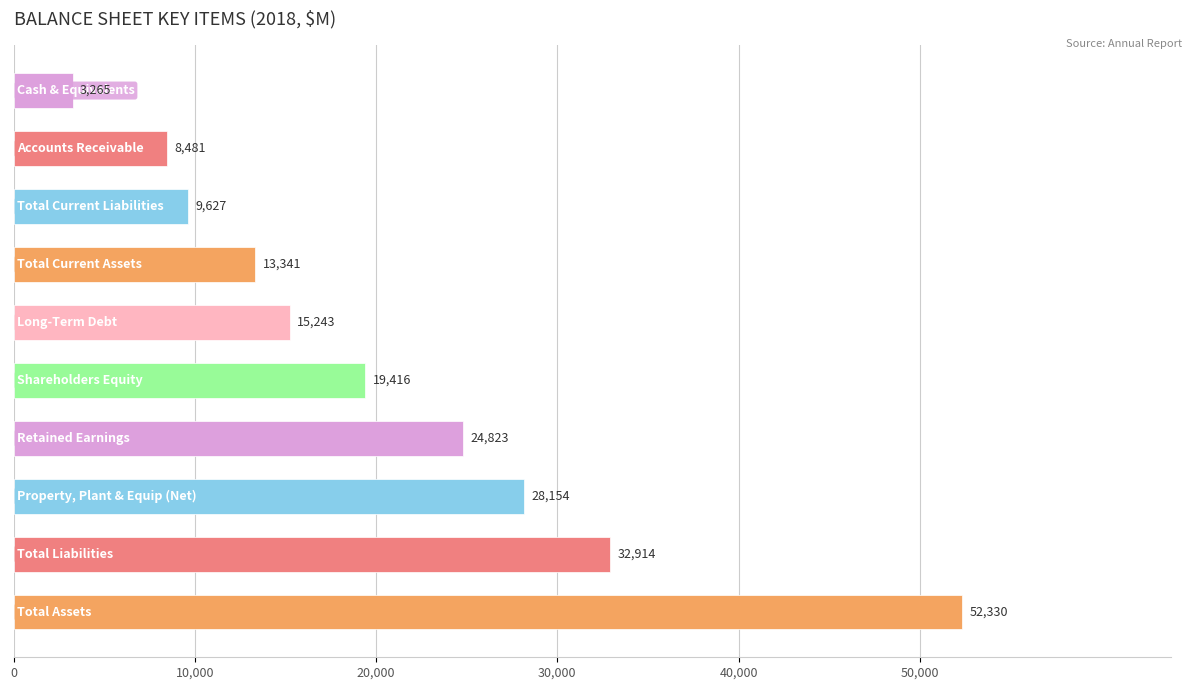

What is the greatest value displayed?

52330